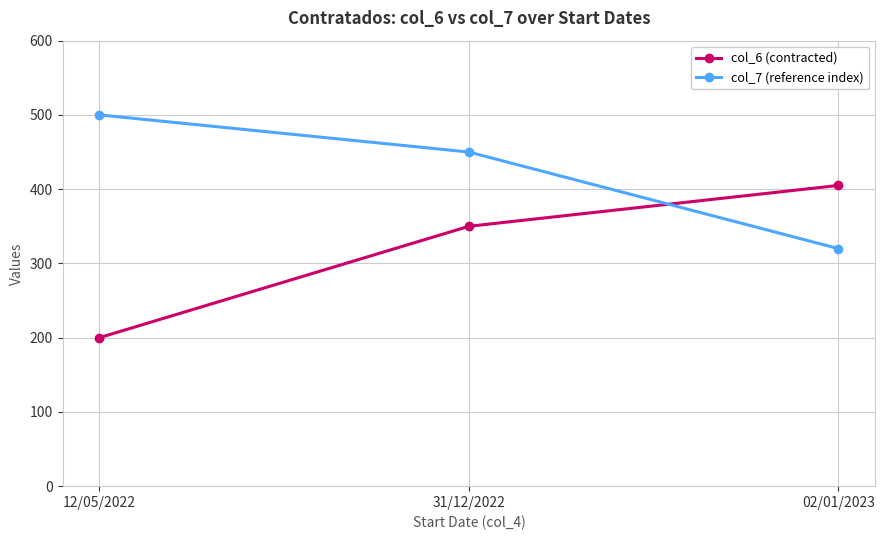

Reading left to right, list all the values displayed in this chart.

col_6 (contracted): 200	350	405
col_7 (reference index): 500	450	320